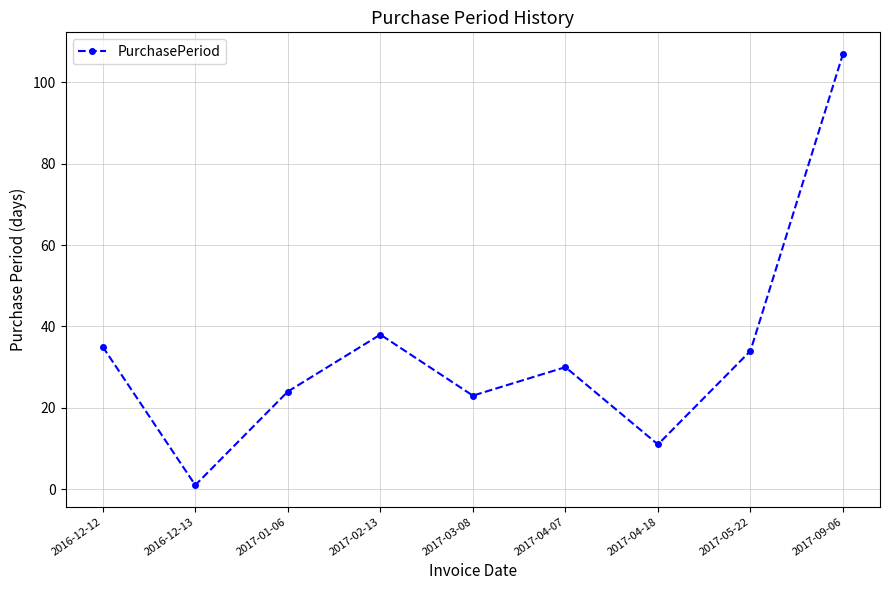

How many interior local peaks (higher than both neighbors) does the data have?

2